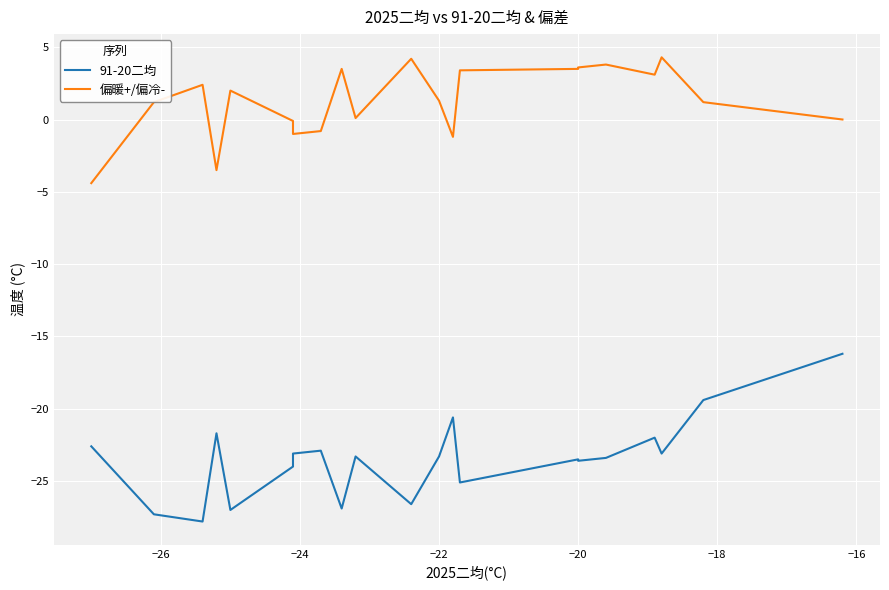

Is the value of 91-20二均 at 11 greater than the value of 偏暖+/偏冷- at 20?

No